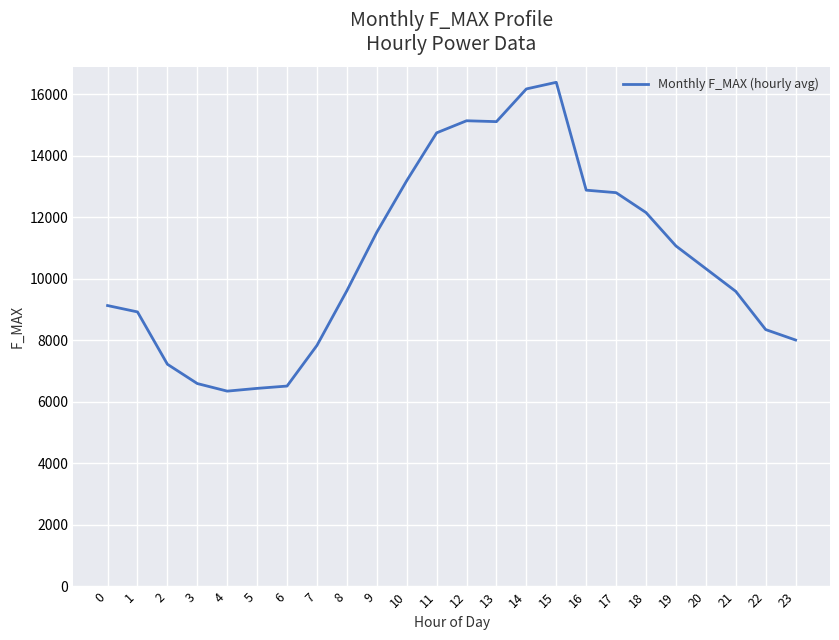

What is the greatest value displayed?

16380.3